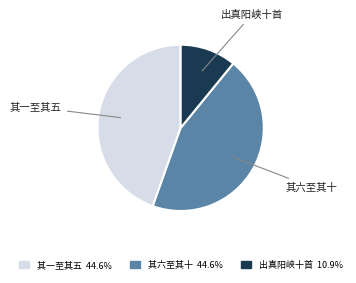

Is there a majority slice in this chart?

No